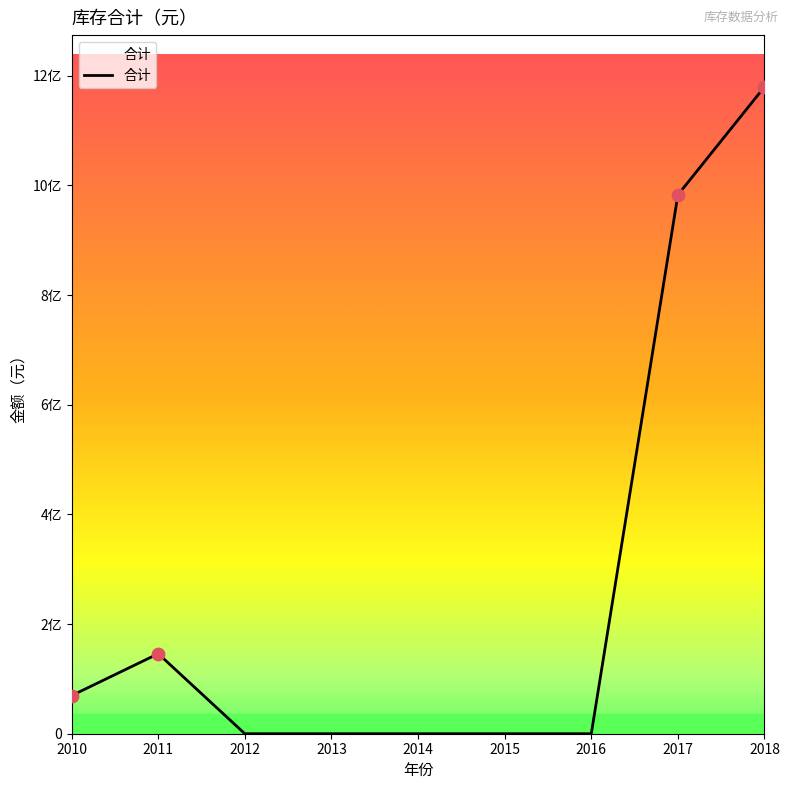

Is this an area chart (filled region under the line)?

Yes